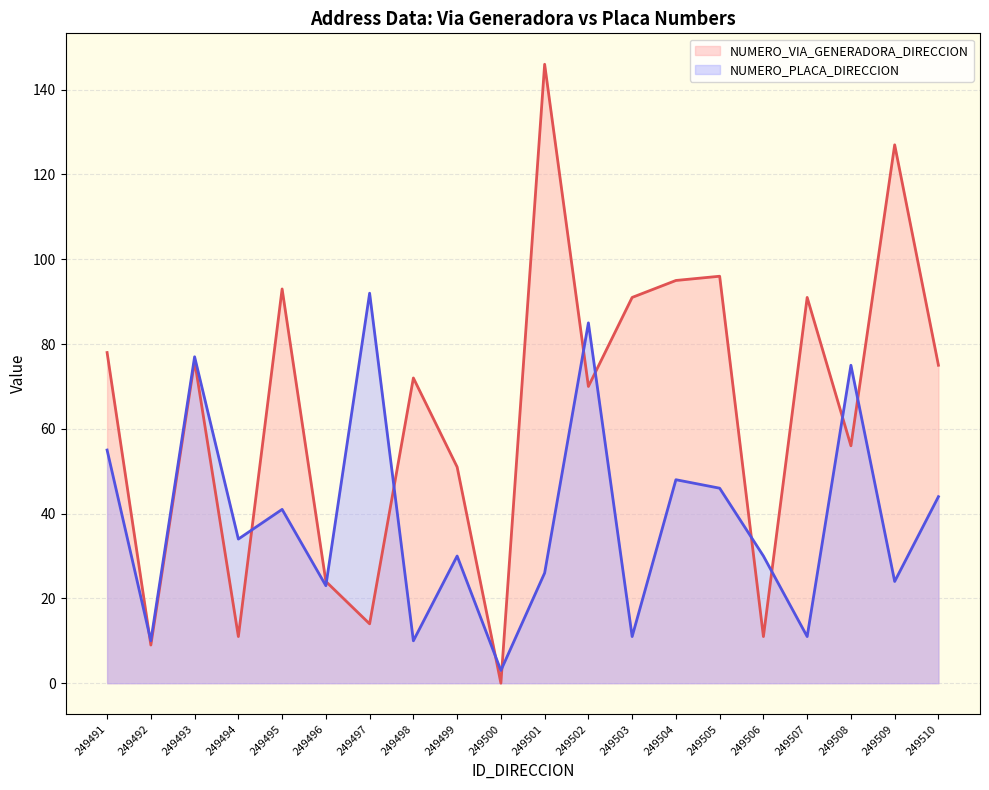

What is the sum of all NUMERO_VIA_GENERADORA_DIRECCION values?

1286